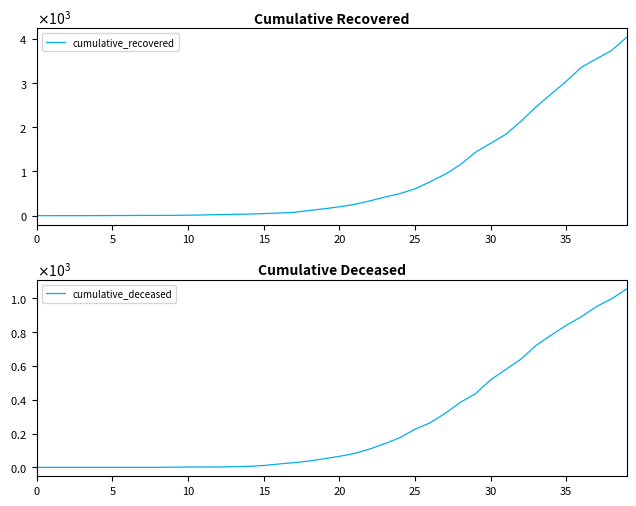

What is the average value of the cumulative_recovered series?

894